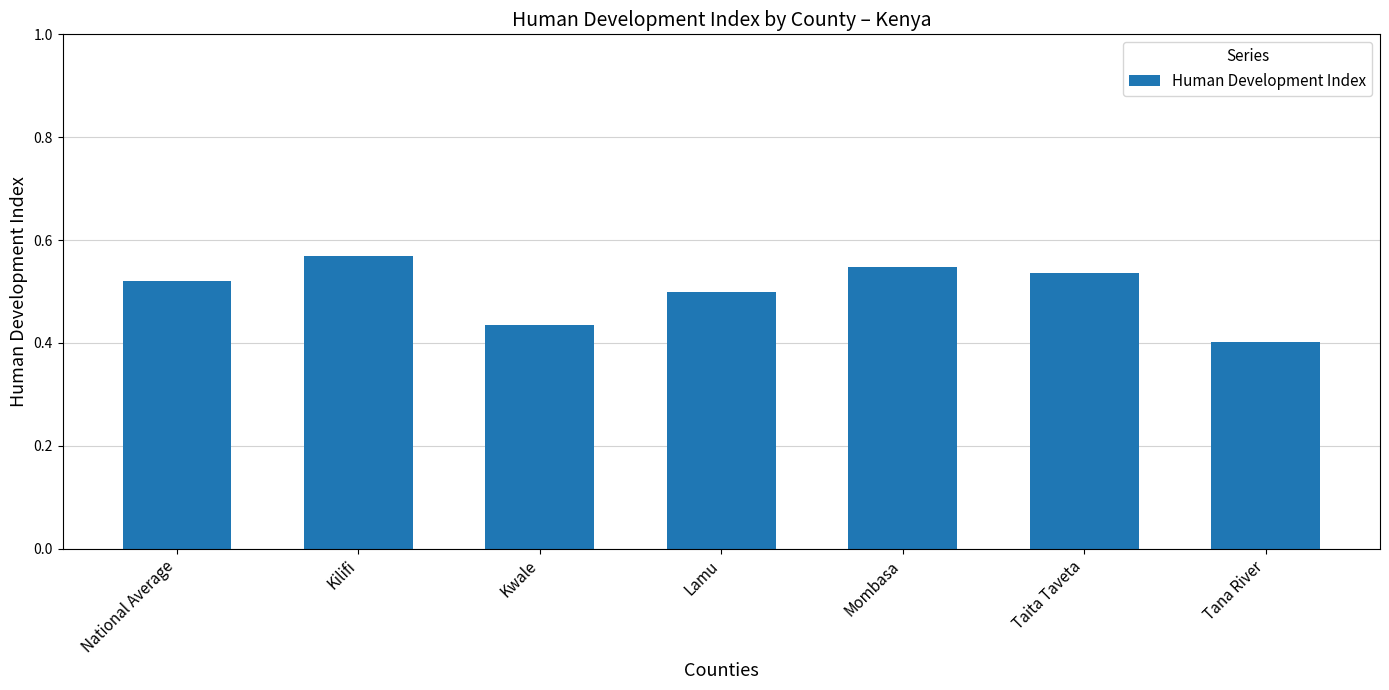

What is the sum of the values at Kilifi and Kwale?

1.0